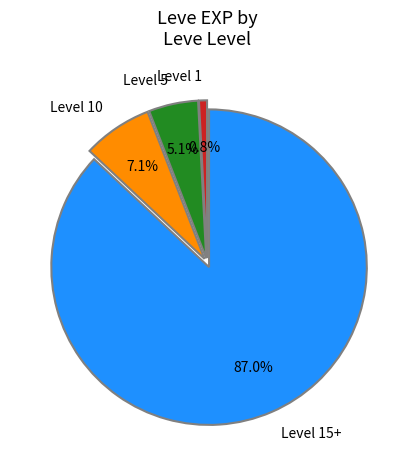

Does Level 15+ represent more than half of the total?

Yes